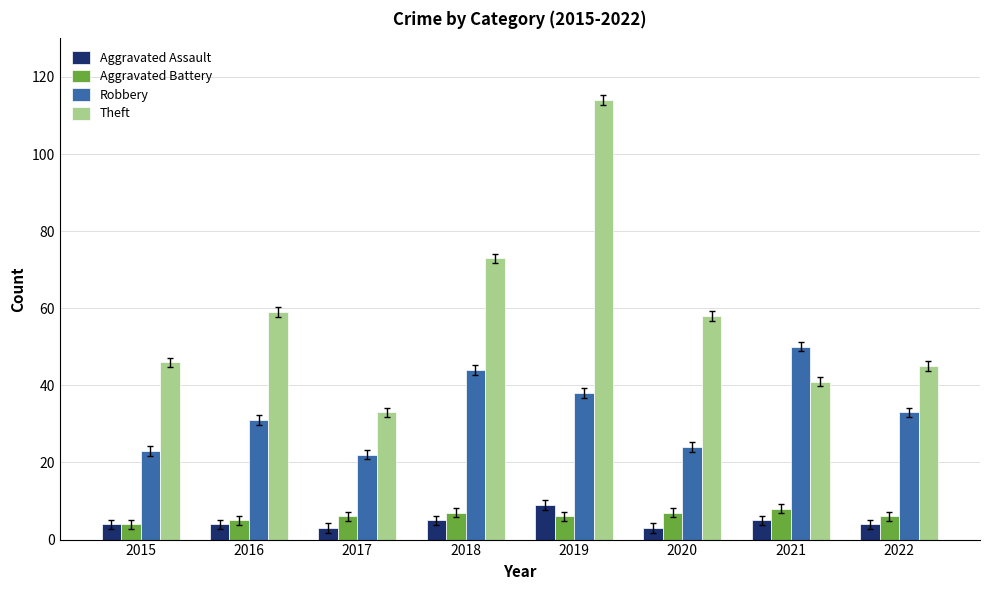

What is the approximate value of Aggravated Assault at 2015?

4